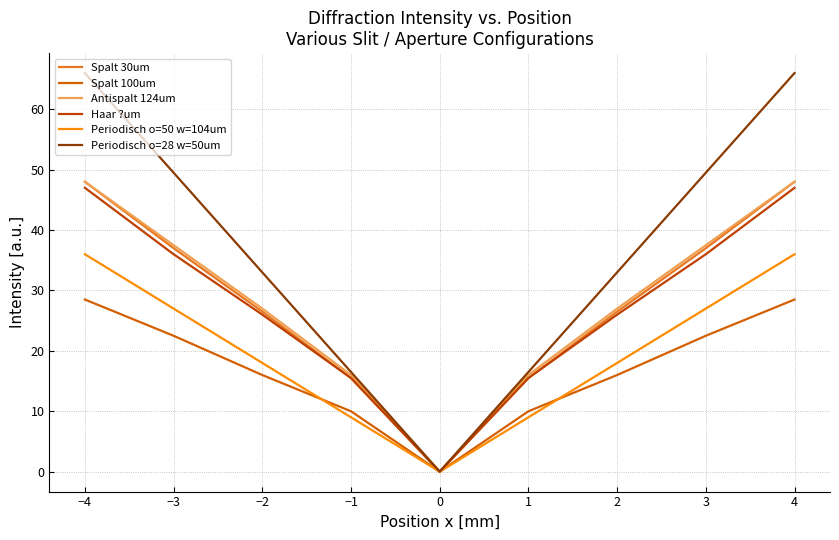

What position from the right is 3?

2